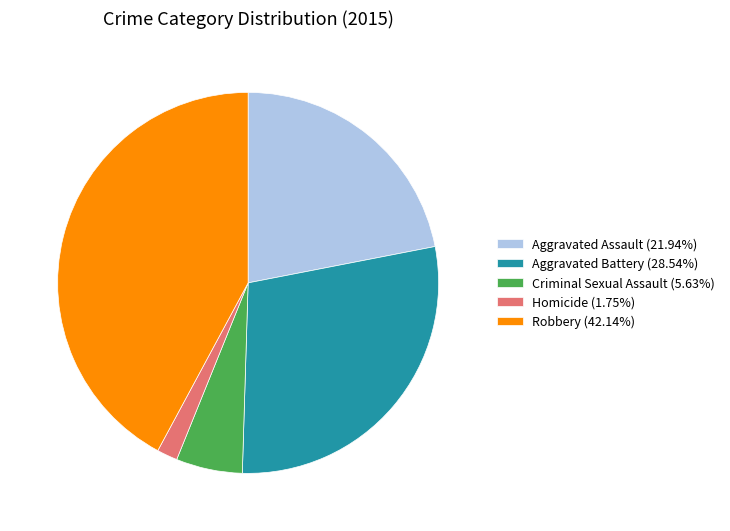

Which slice is the smallest?

Homicide